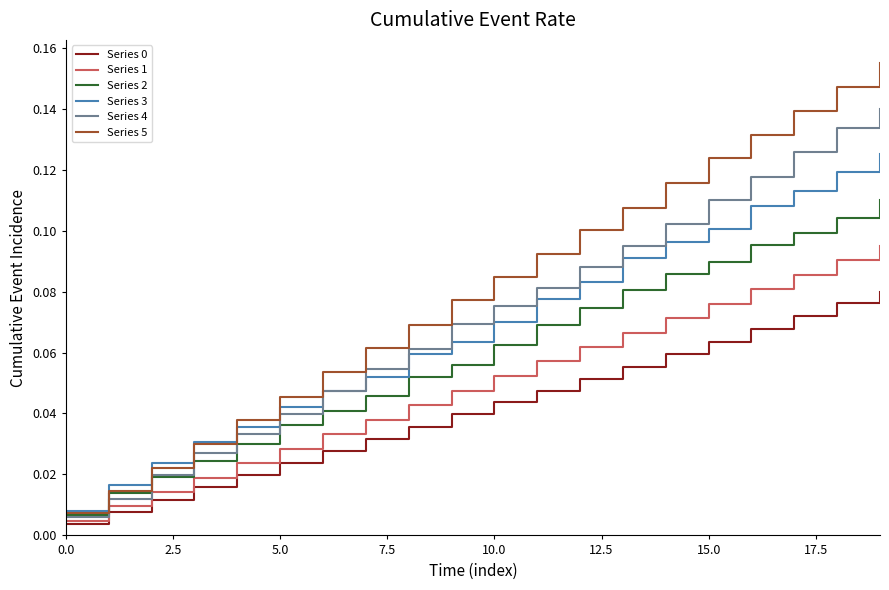

Which series has the largest total across all categories?

Series 5